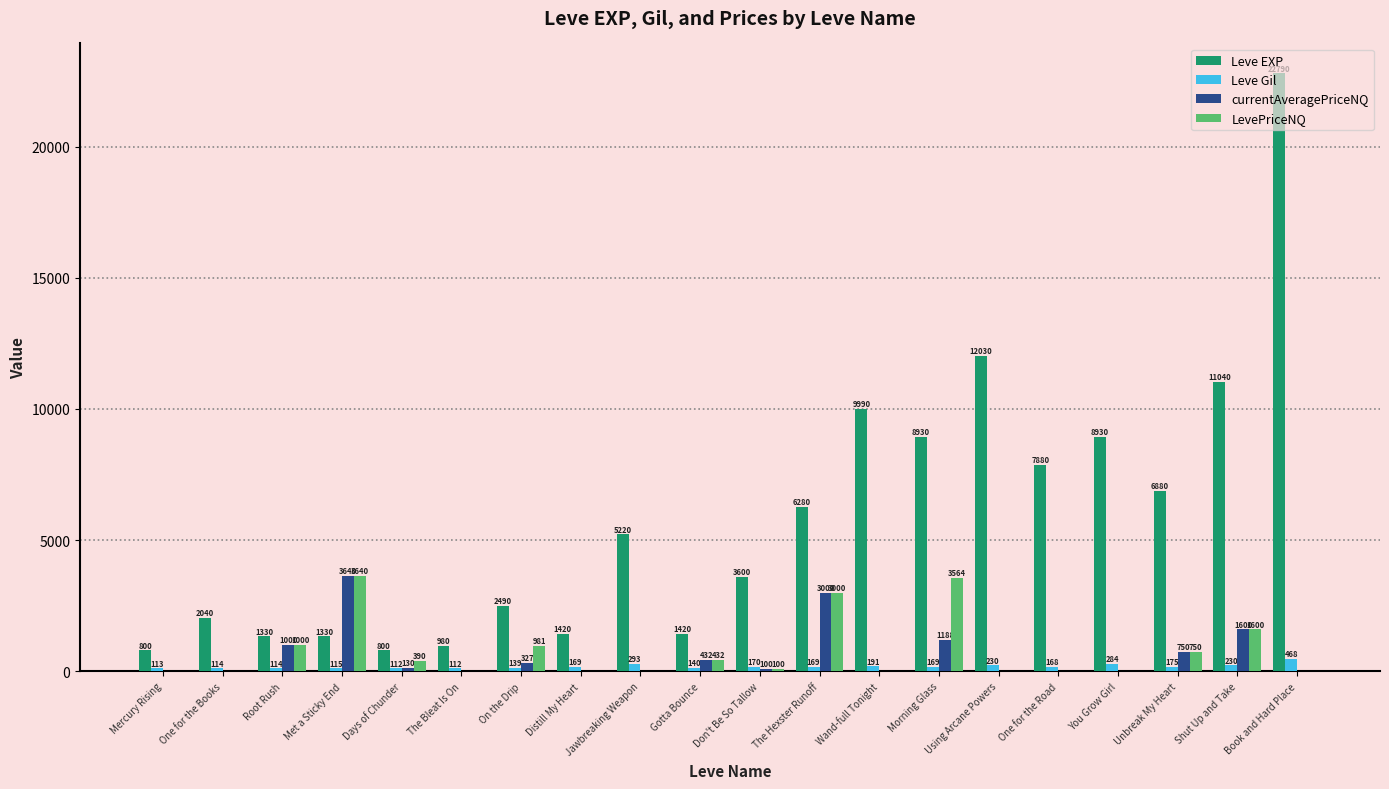

What are all the series names shown in the legend?

Leve EXP, Leve Gil, currentAveragePriceNQ, LevePriceNQ